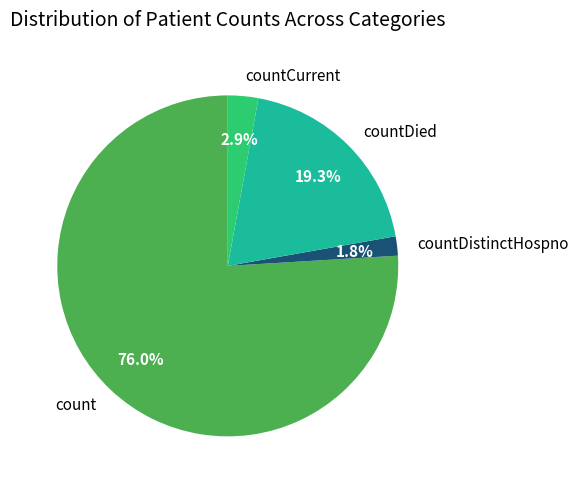

How many segments does this pie chart have?

4